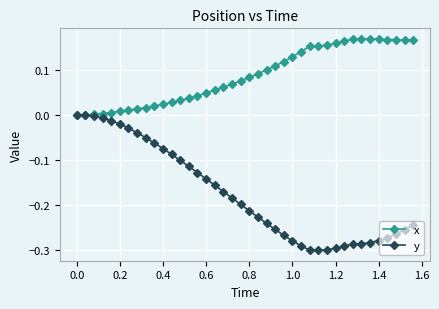

Which series has the largest total across all categories?

x